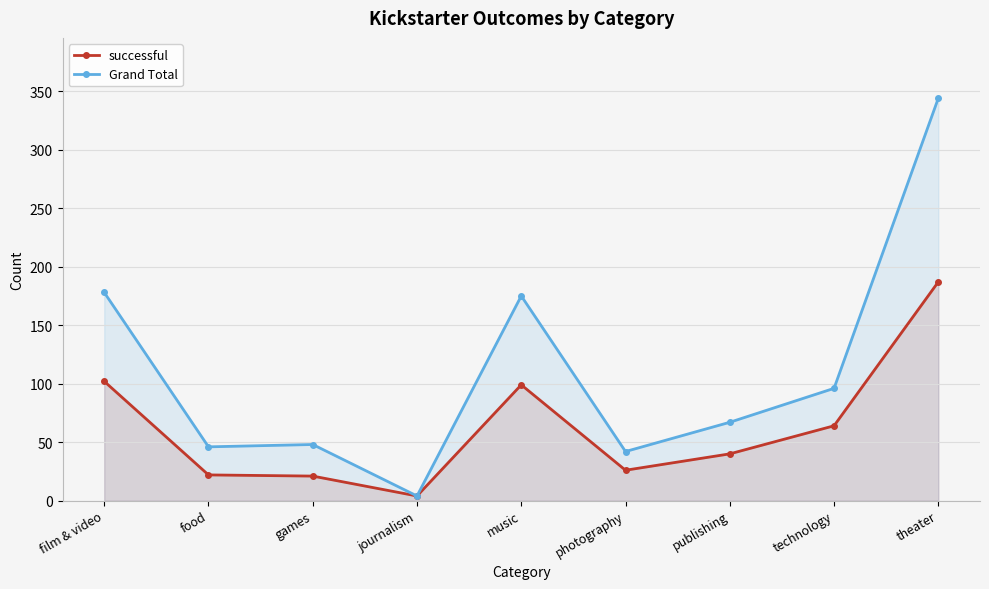

Where is the first local minimum for successful?

journalism